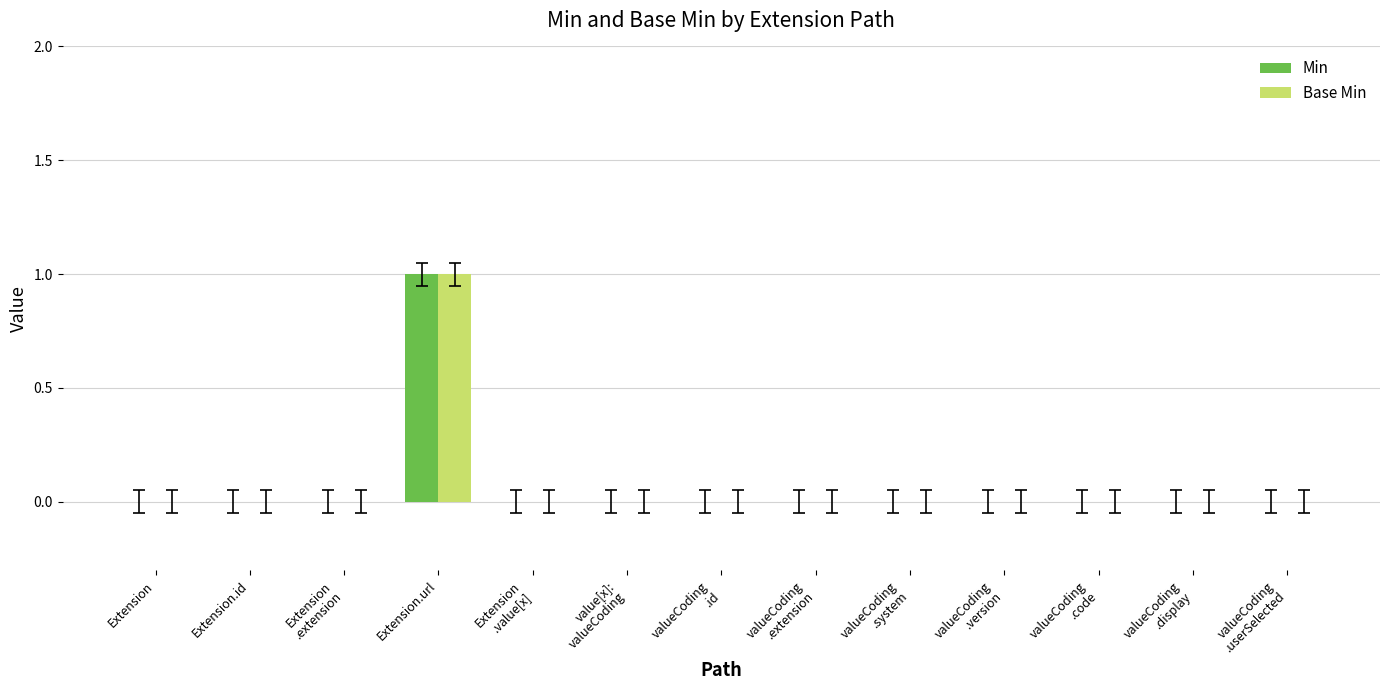

Which category has the highest value across all series?

Extension.url